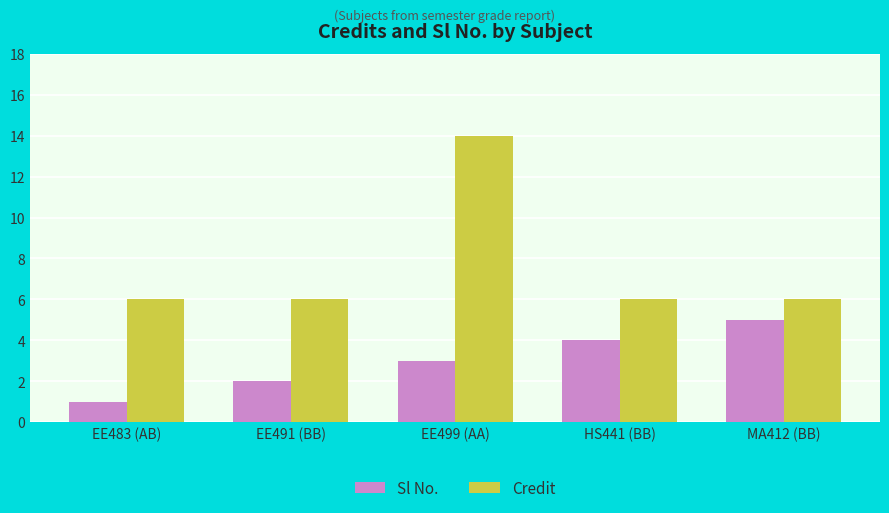

Reading left to right, transcribe all the data shown in this chart.

Sl No.: EE483 (AB)=1	EE491 (BB)=2	EE499 (AA)=3	HS441 (BB)=4	MA412 (BB)=5
Credit: EE483 (AB)=6	EE491 (BB)=6	EE499 (AA)=14	HS441 (BB)=6	MA412 (BB)=6